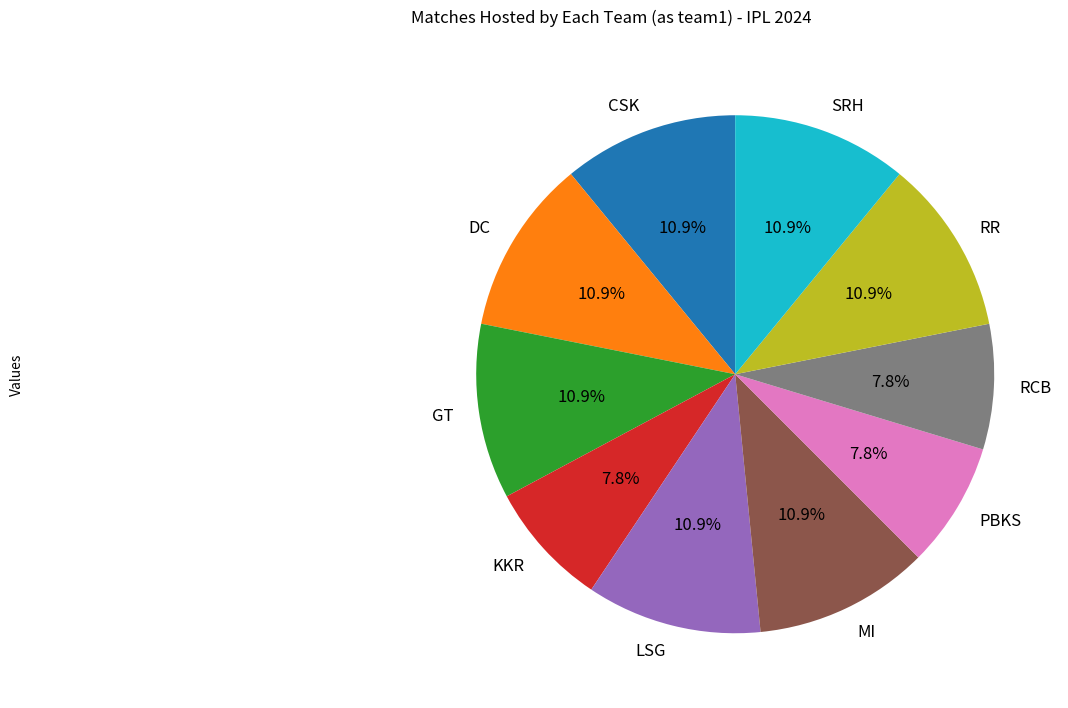

Does KKR represent more than half of the total?

No